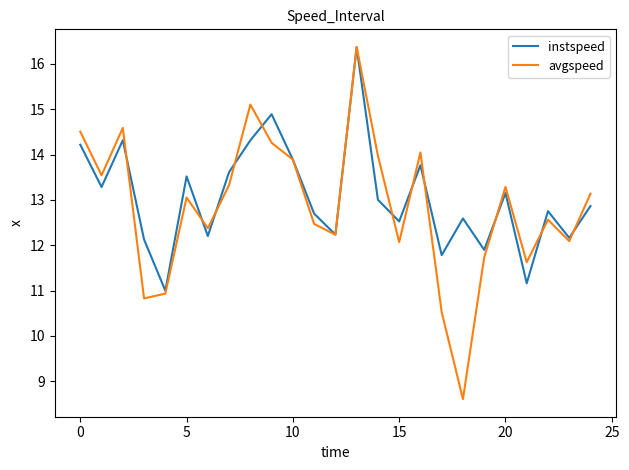

What is the difference between the second highest and second lowest values in the avgspeed series?

4.6